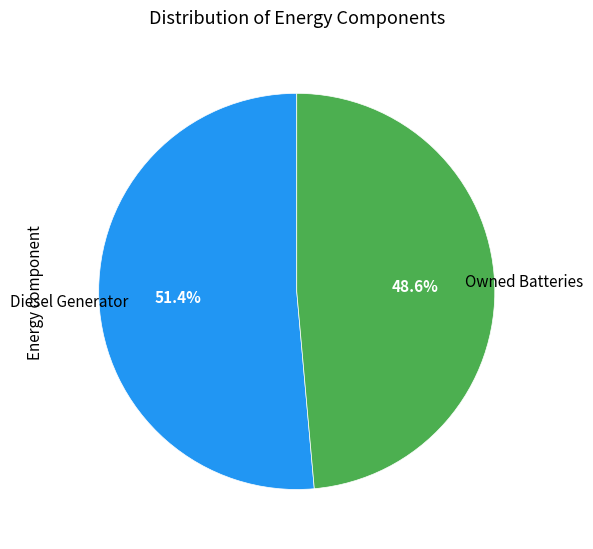

Is there a majority slice in this chart?

Yes